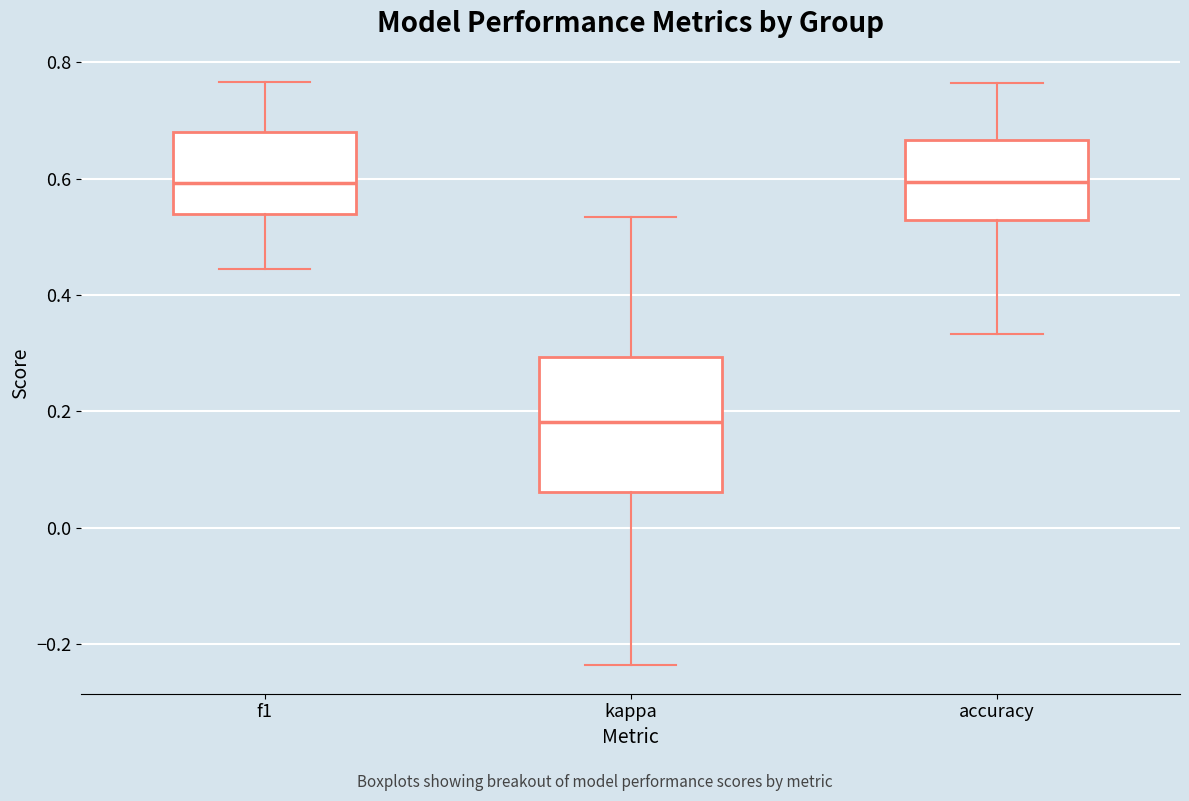

Reading left to right, read every box against the y-axis: the position of its median line, the range the box covers, and the ends of its whiskers. The values are not printed on the chart, so give them approximately, as read against the axis.

f1: median 0.60, box 0.54 to 0.68, whiskers 0.44 to 0.76
kappa: median 0.18, box 0.06 to 0.30, whiskers -0.24 to 0.54
accuracy: median 0.60, box 0.52 to 0.66, whiskers 0.34 to 0.76